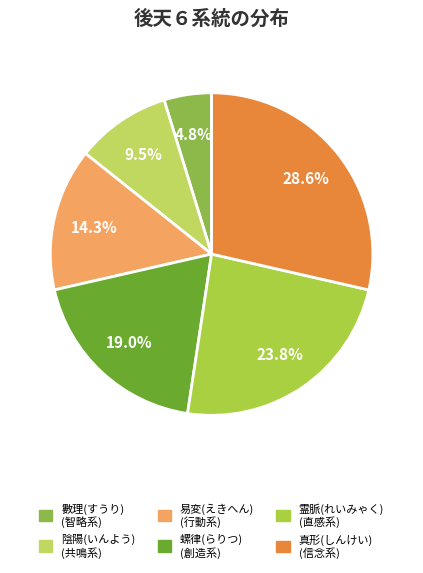

To the nearest percent, what is the average slice percentage?

17%